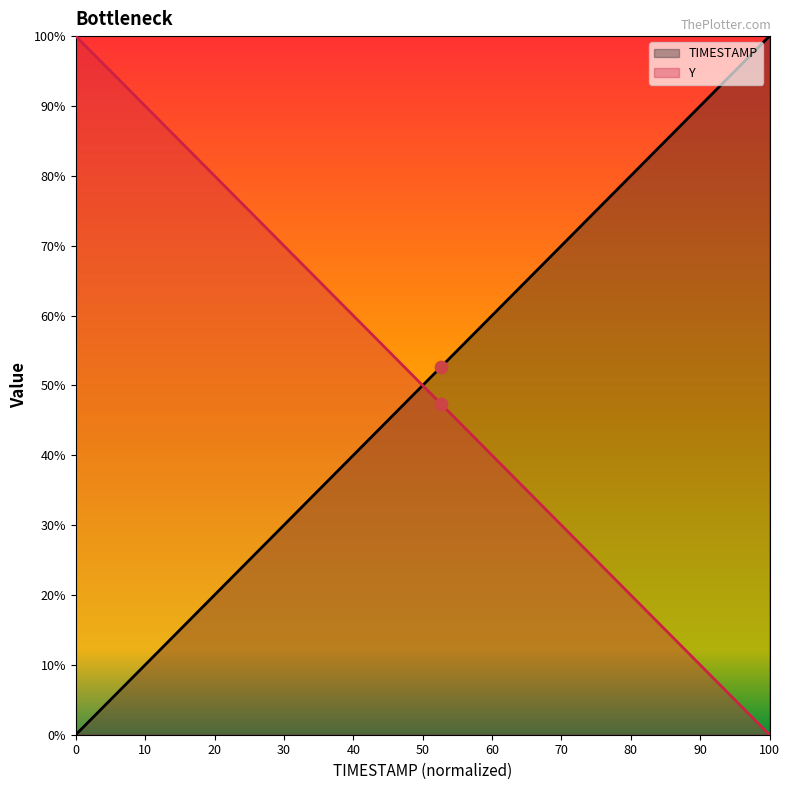

What is the total value across all series at 23.7?

100.0